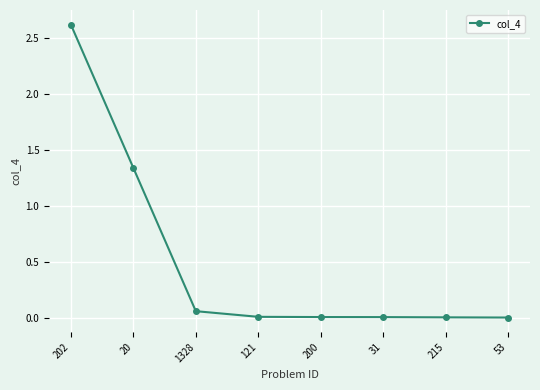

Between 202 and 31, which is larger?

202